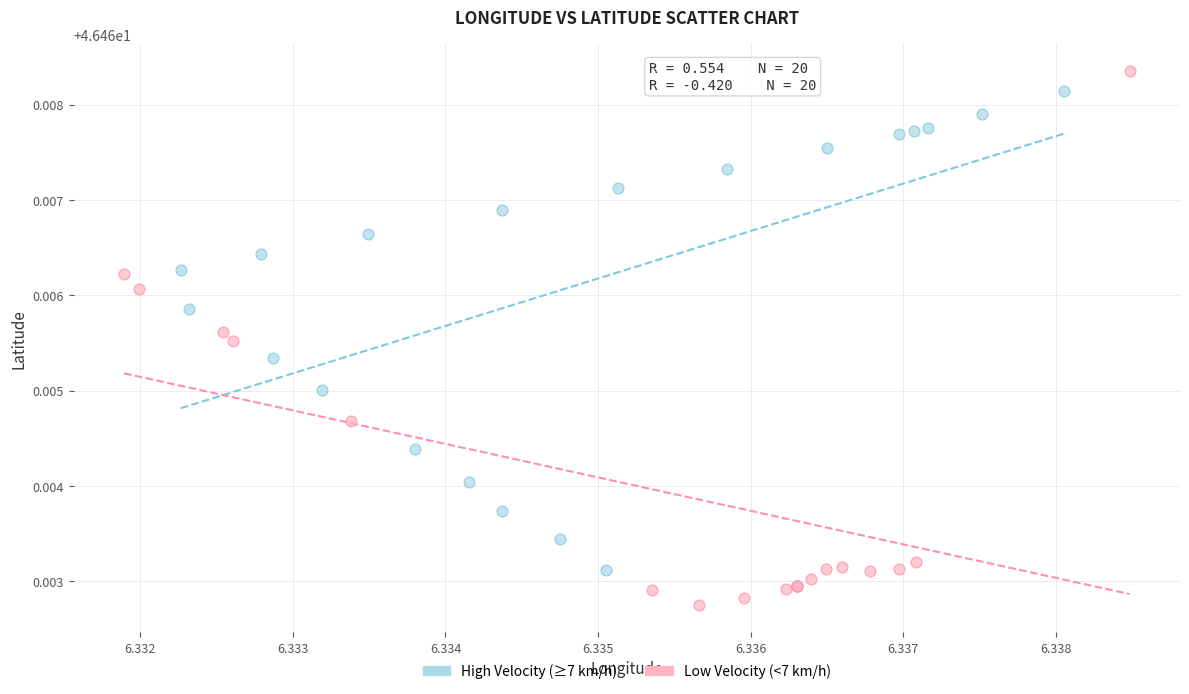

Which series reaches the minimum Y coordinate?

Low Velocity (<7 km/h)